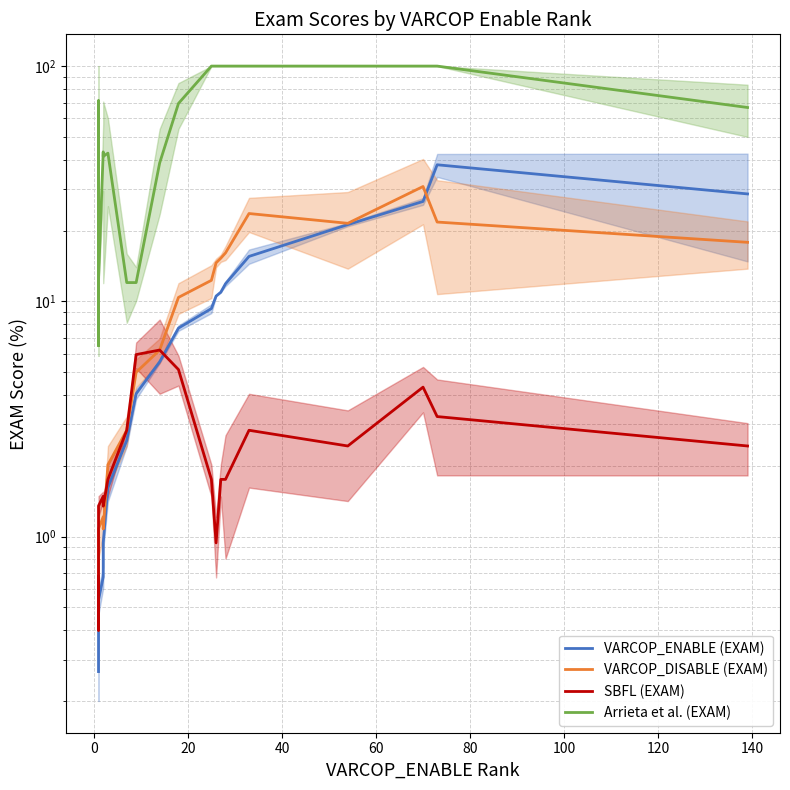

Which series has the largest total across all categories?

Arrieta et al. (EXAM)